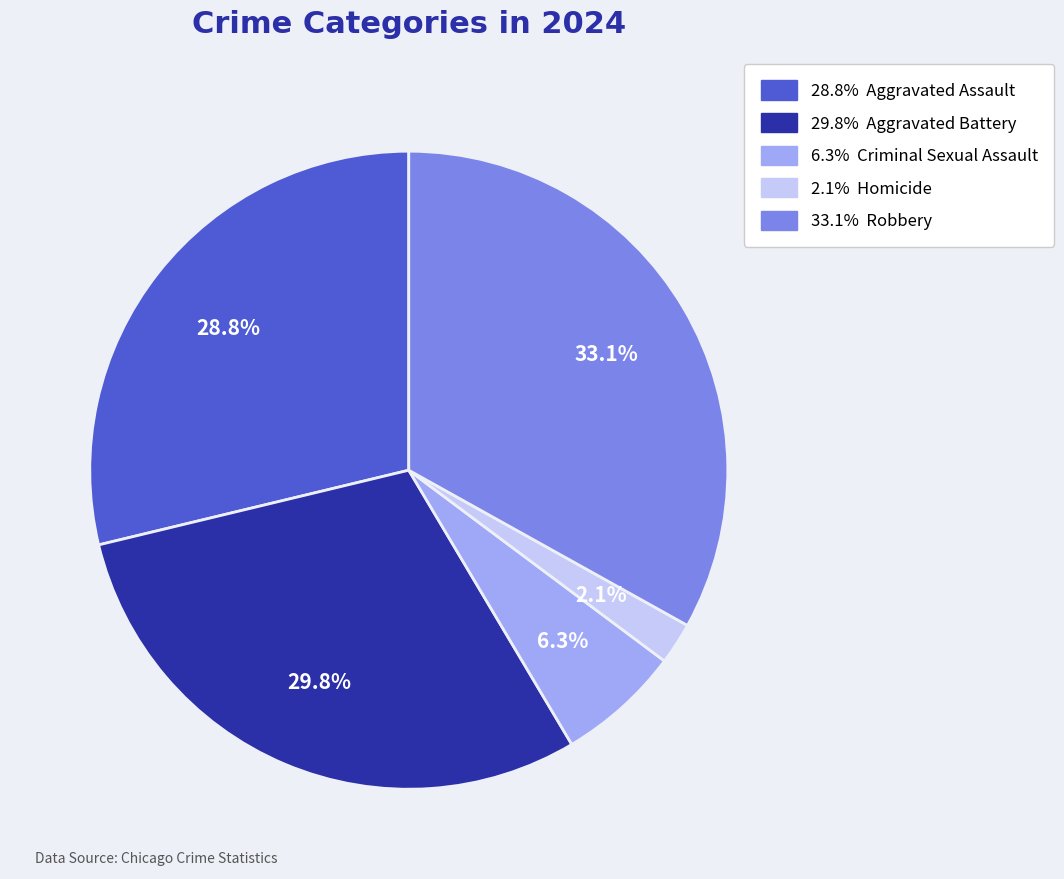

Does any single category account for the majority?

No